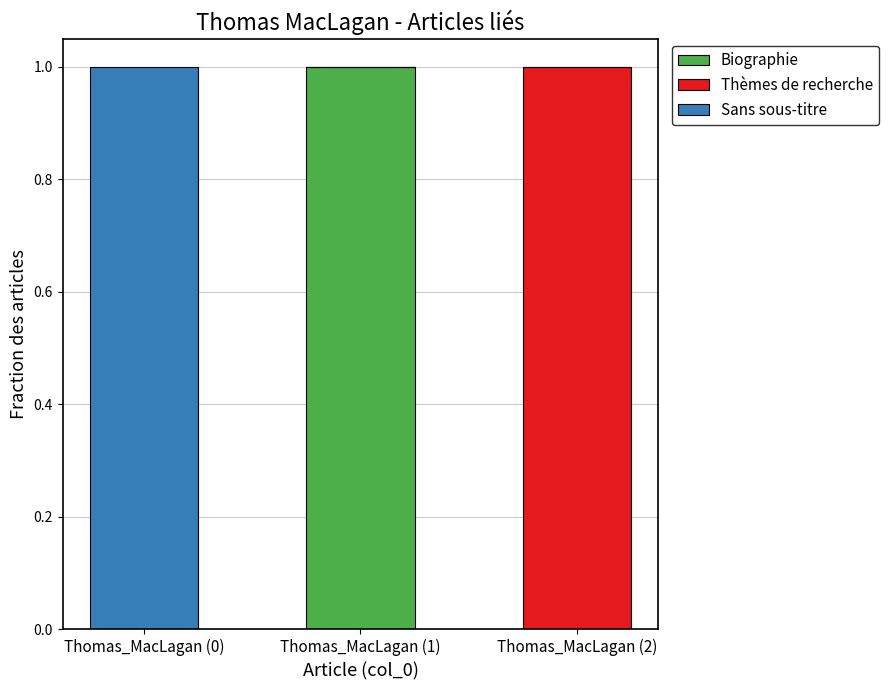

At which label does Biographie reach its peak?

Thomas_MacLagan (1)